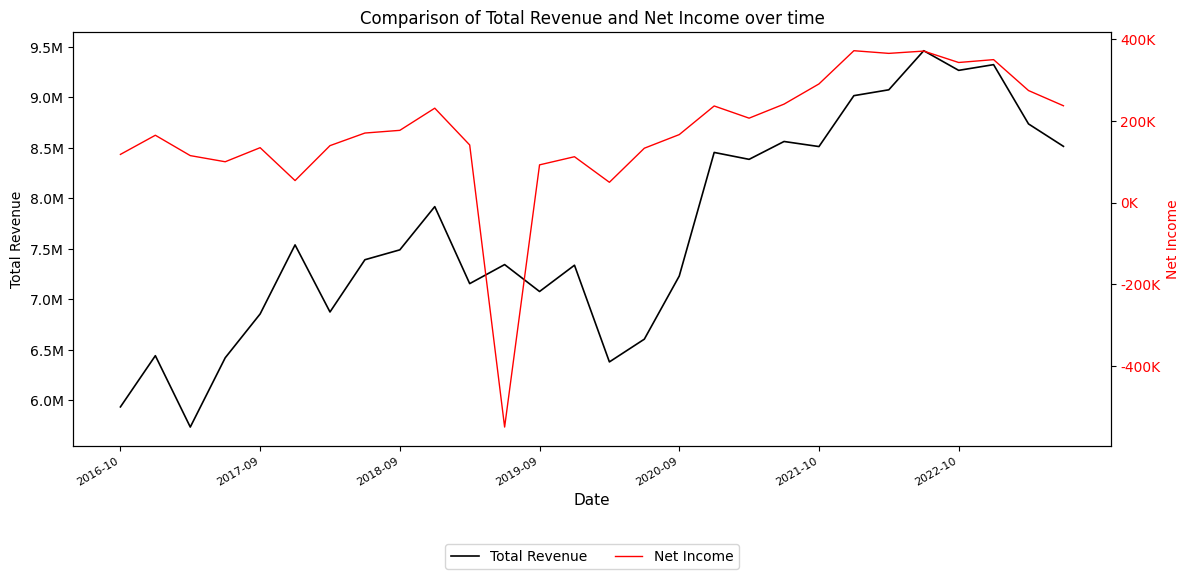

What are all the series names shown in the legend?

Total Revenue, Net Income